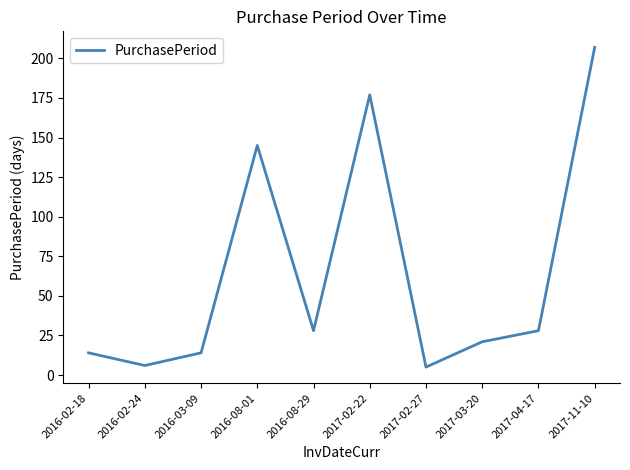

What is the difference between the values at 2017-02-27 and 2017-02-22?

172